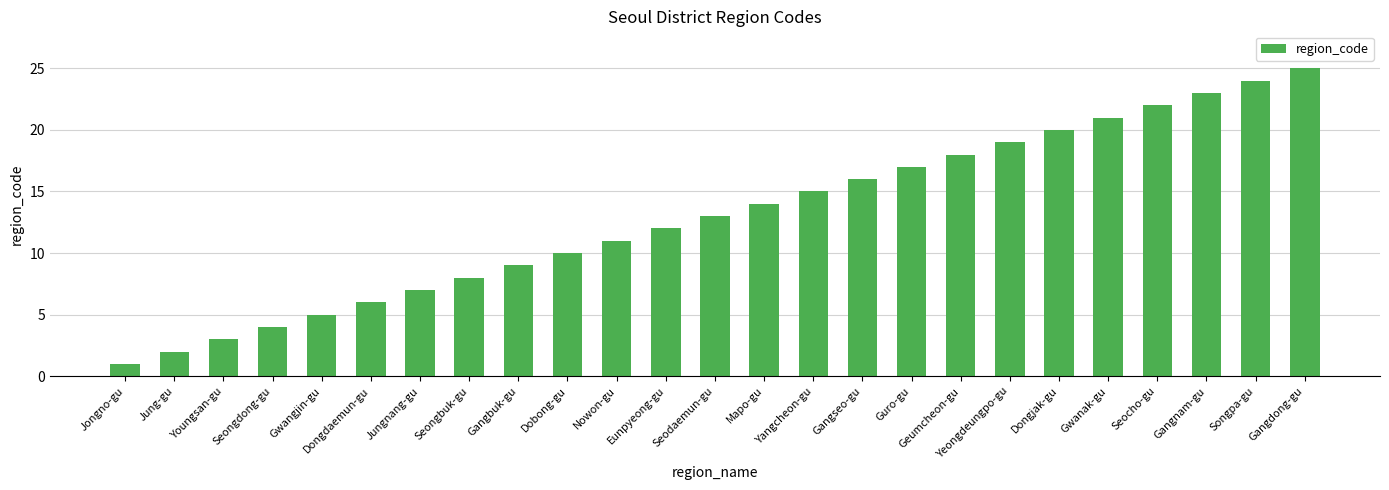

What is the minimum value shown in the chart?

1